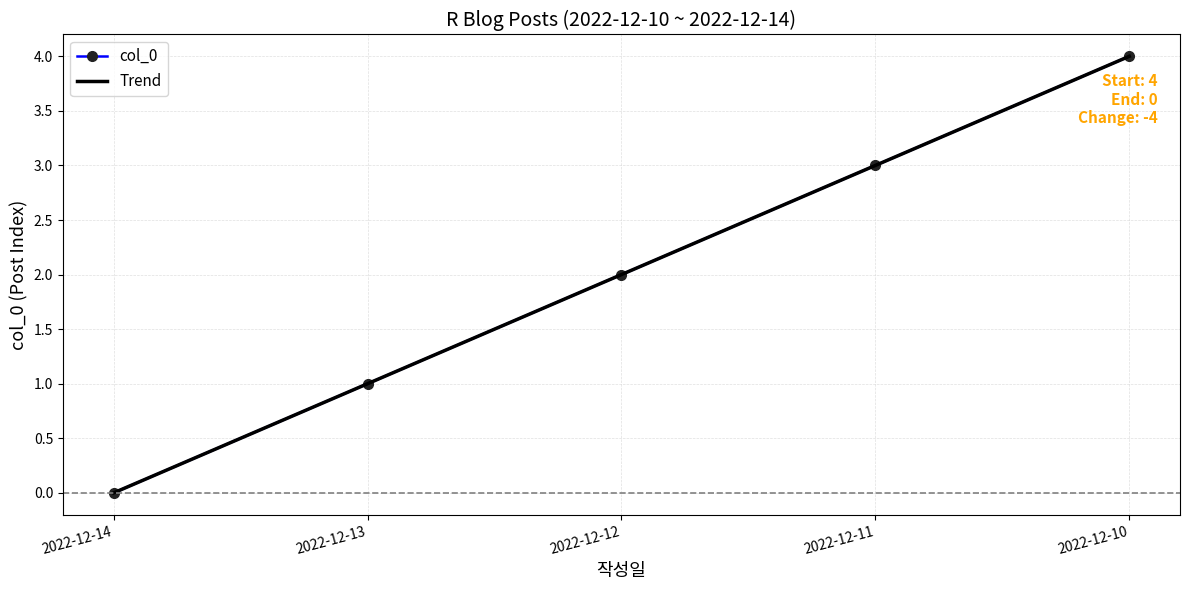

Reading left to right, extract all data points from this chart.

2022-12-14=0	2022-12-13=1	2022-12-12=2	2022-12-11=3	2022-12-10=4